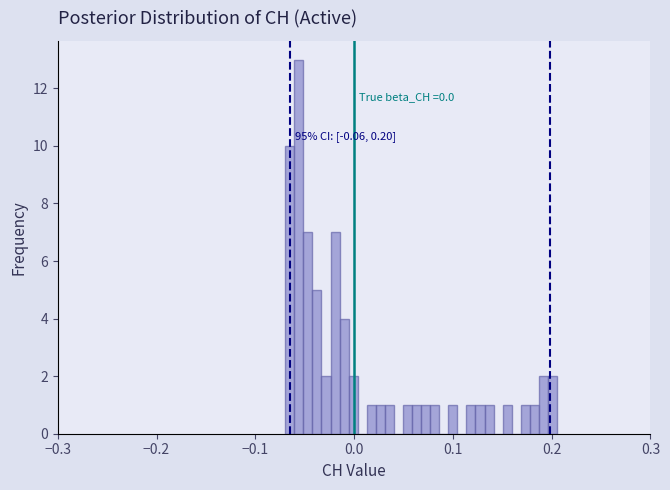

Around what value on the x-axis is the tallest bar? Give the approximate position of its centre, as read against the axis.

-0.06